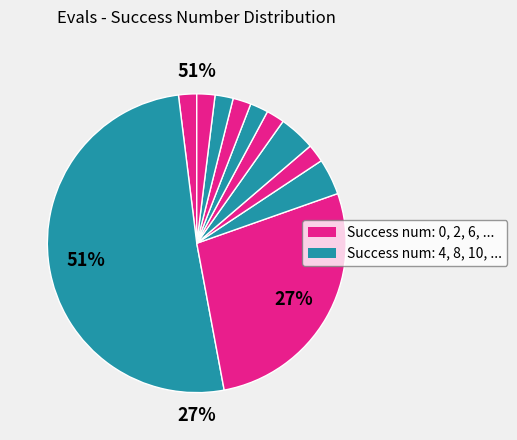

What is the ratio of the value at 0 to the value at 12?

1.0